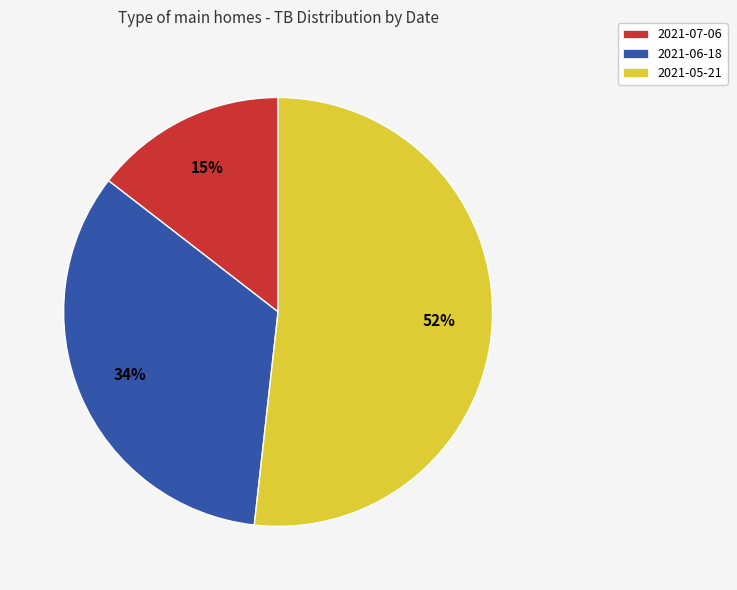

To the nearest percent, what is the average slice percentage?

33%